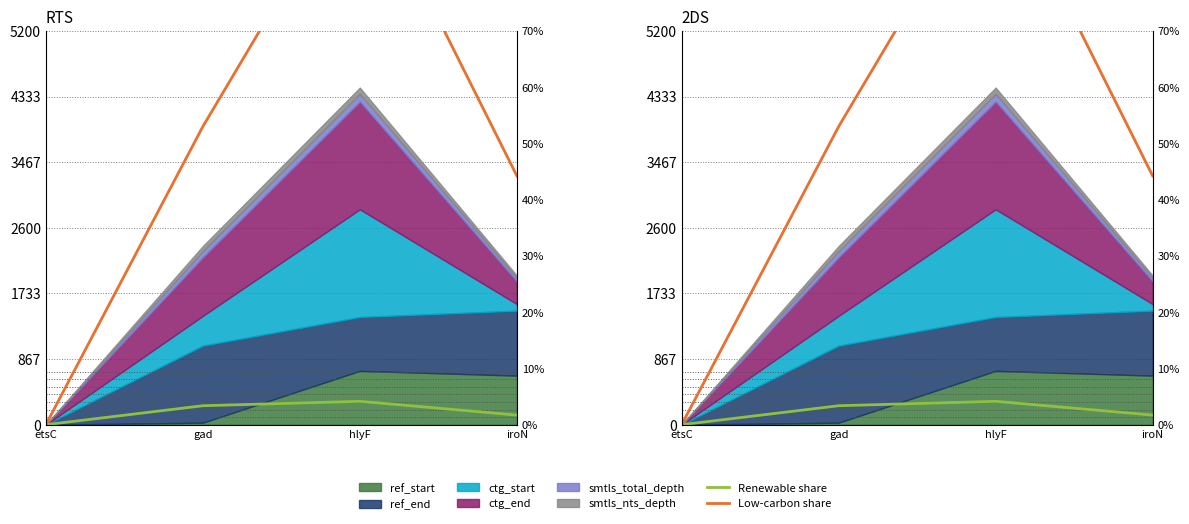

Reading right to left, extract all data points from this chart.

Renewable share: iroN=1.7	hlyF=4.2	gad=3.4	etsC=0.0
Low-carbon share: iroN=44.2	hlyF=100.0	gad=53.0	etsC=0.0